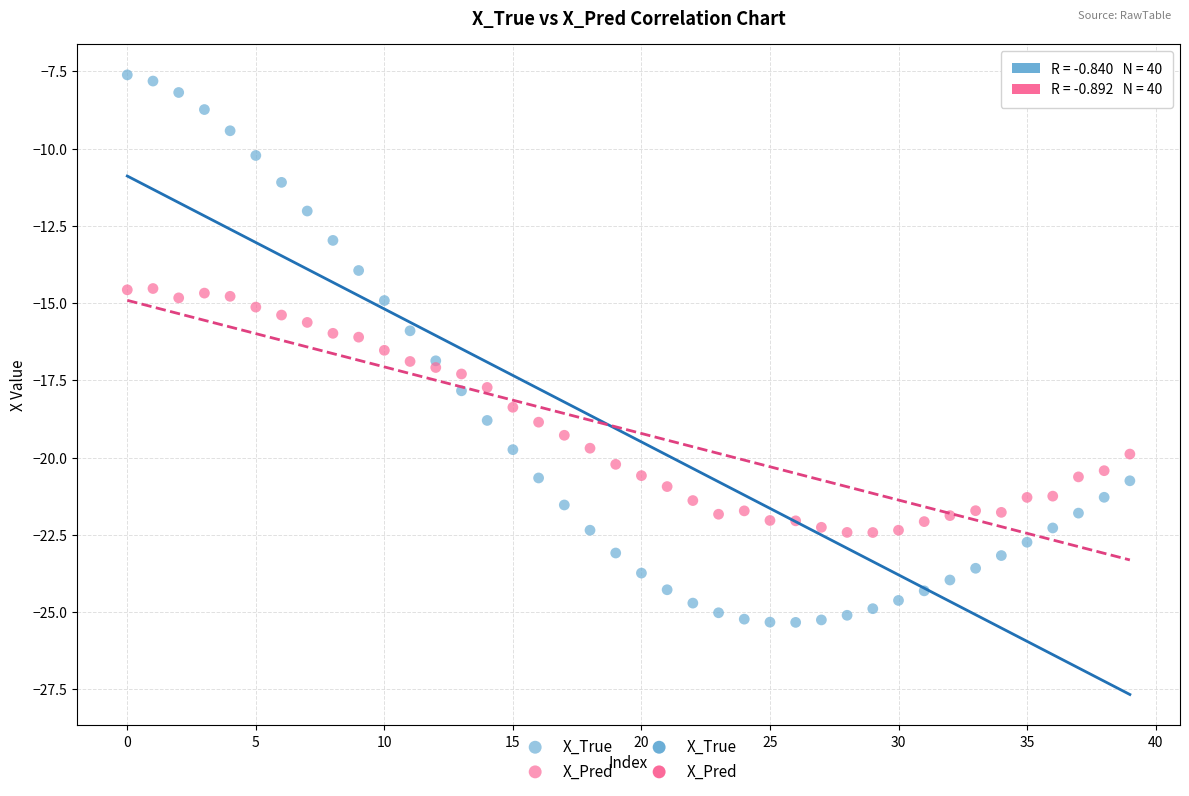

Which series contains the lowest Y value?

X_True